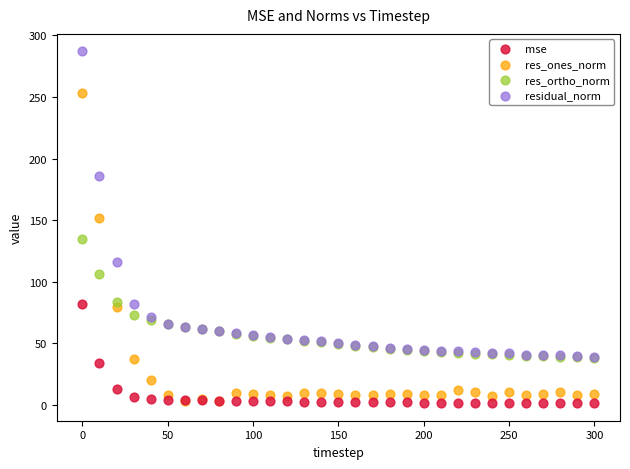

In the res_ones_norm series, what Y value is closest to 128?

152.0